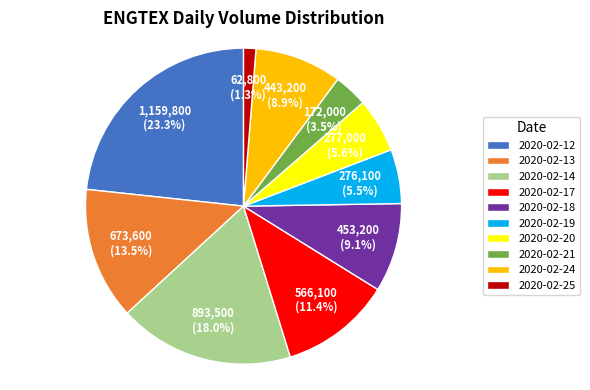

Count the number of slices in the pie.

10